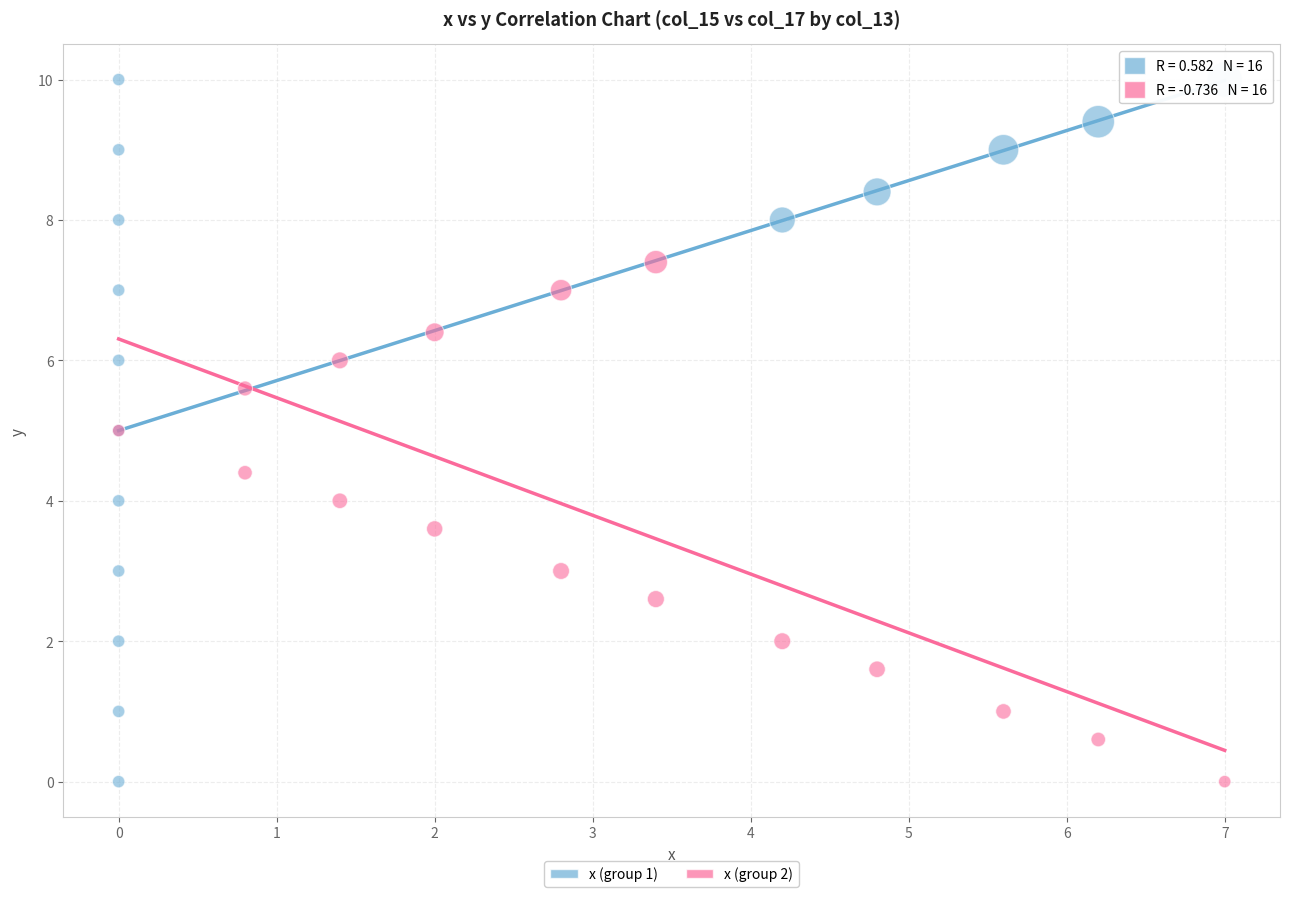

Which series contains the highest Y value?

x (group 1)